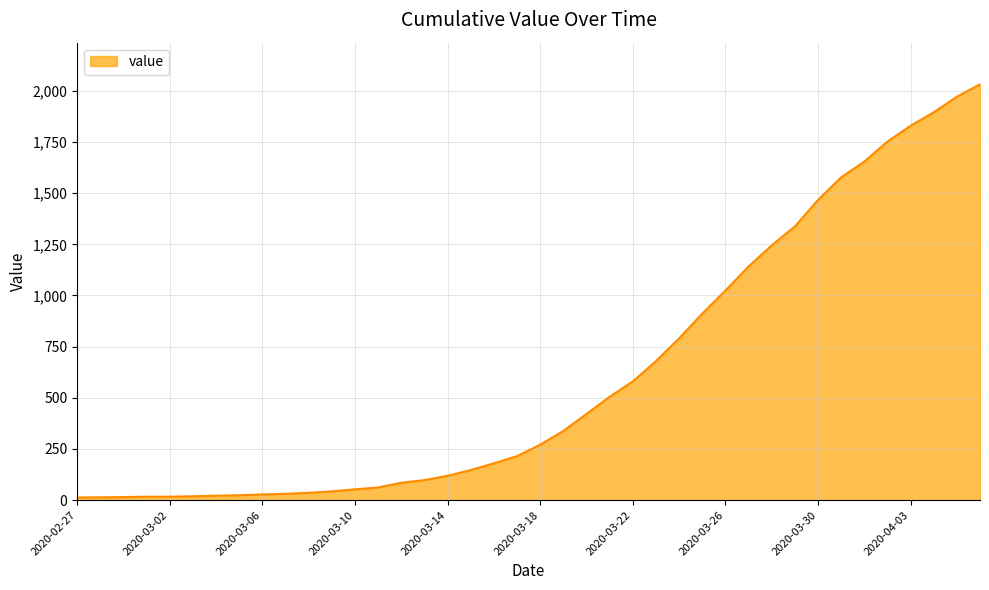

How many lines are shown in the chart?

1